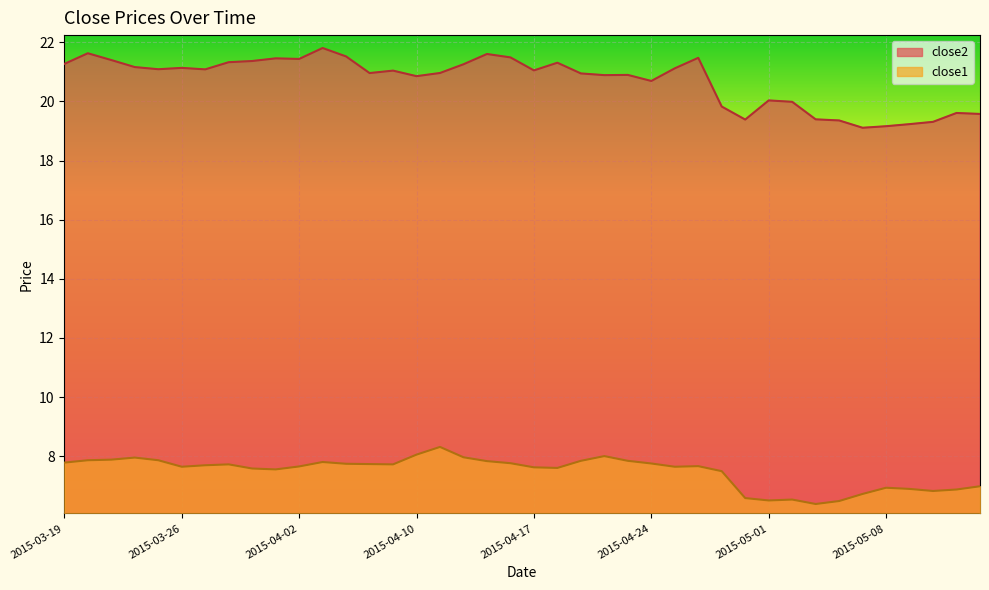

What value does the close1 series have at 2015-04-02?

7.7